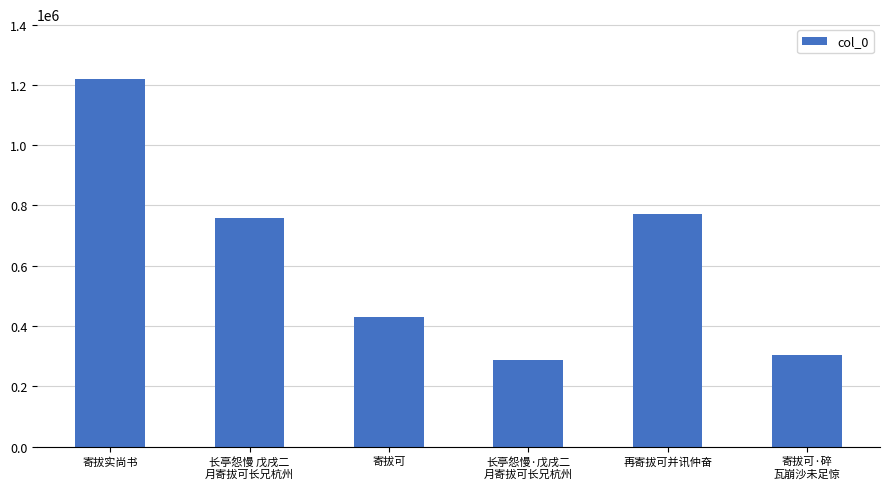

What is the greatest value displayed?

1218704